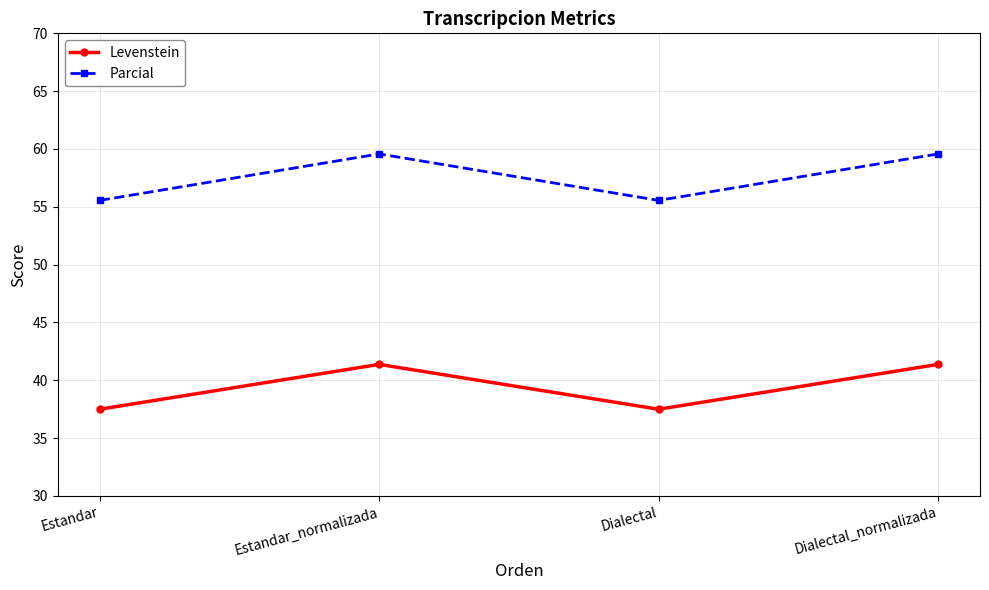

At how many categories does at least one series exceed 46?

4